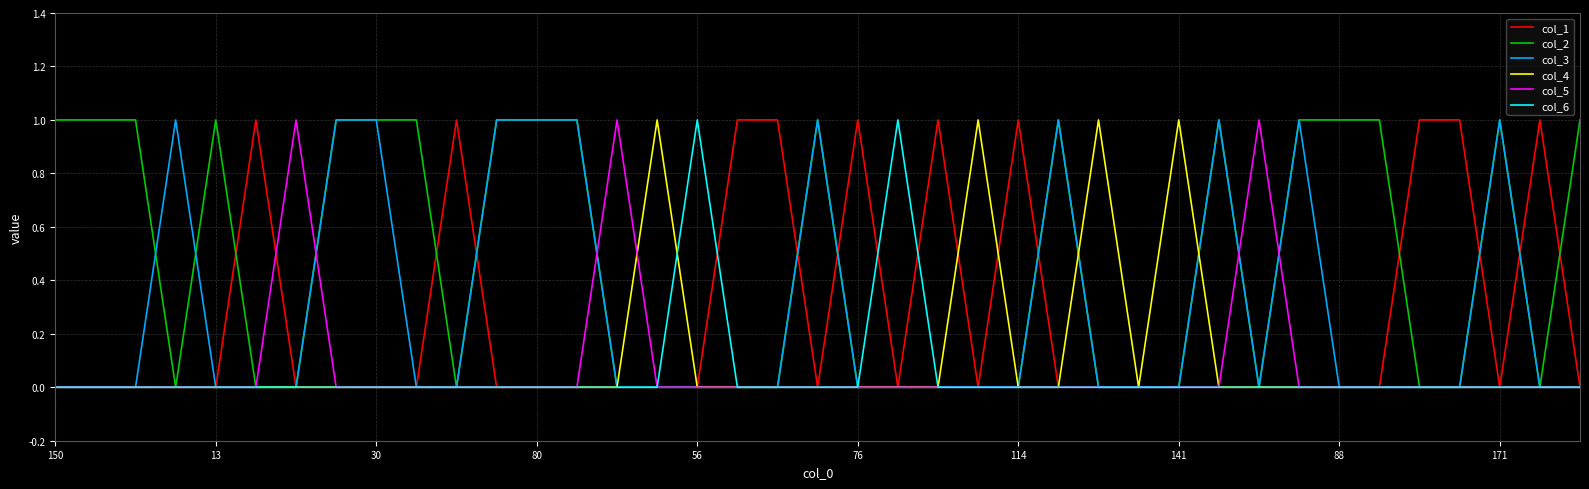

Which series has the largest total across all categories?

col_2